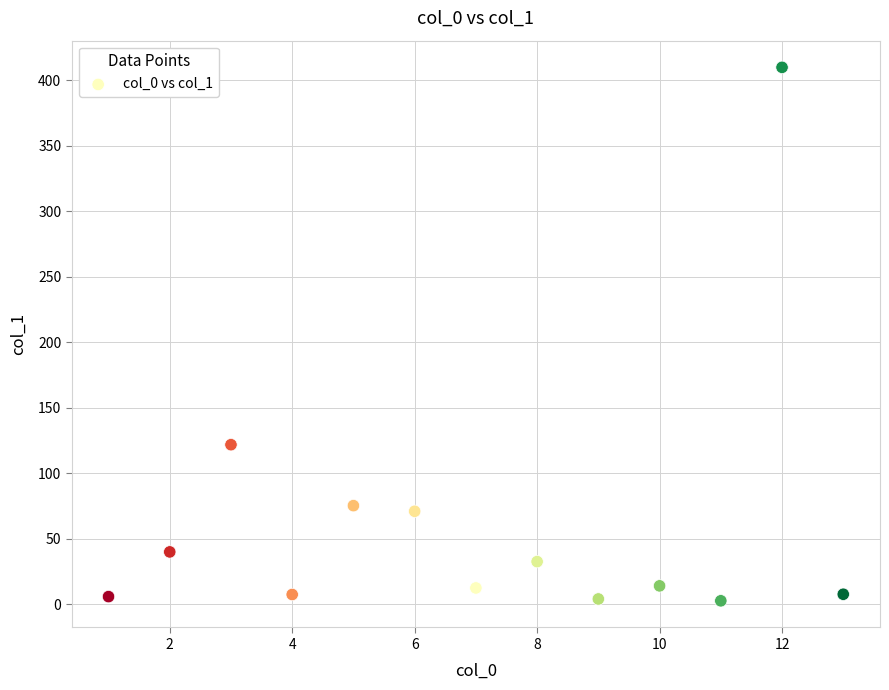

What is the range of X values (max minus min)?

12.0